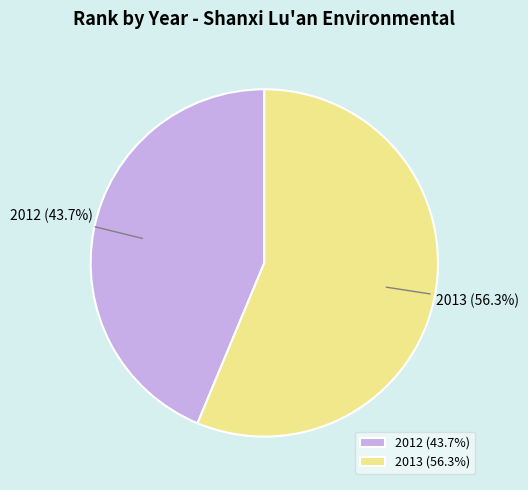

How many slices are in this pie chart?

2